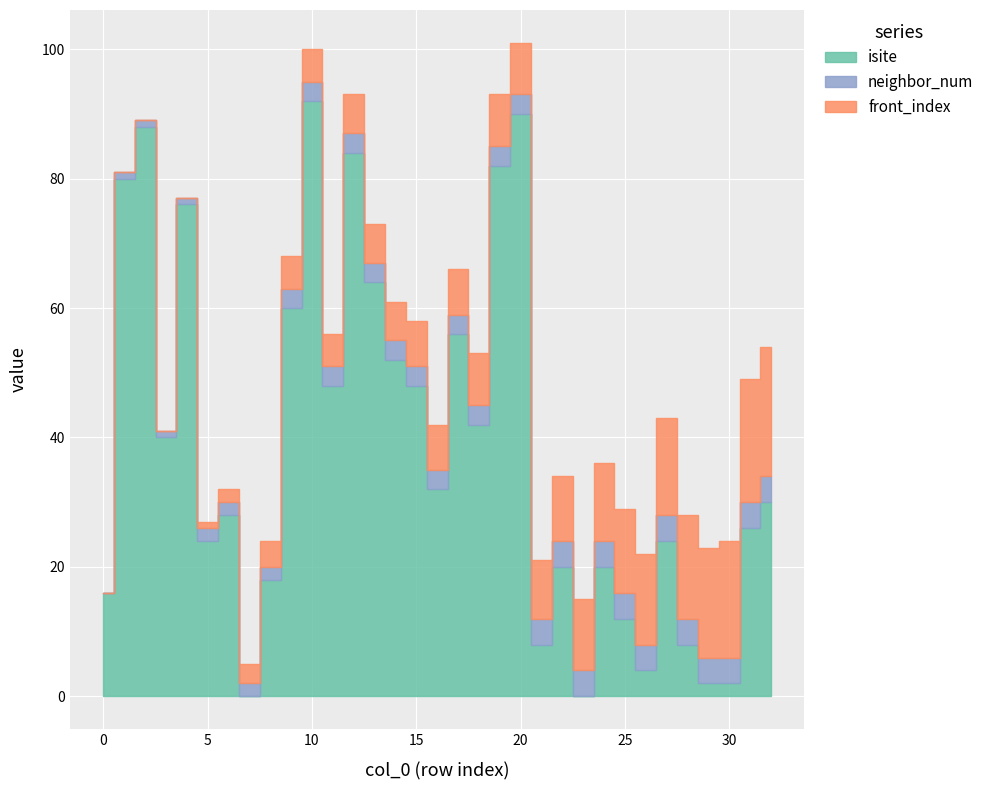

How many distinct data groups are displayed?

3